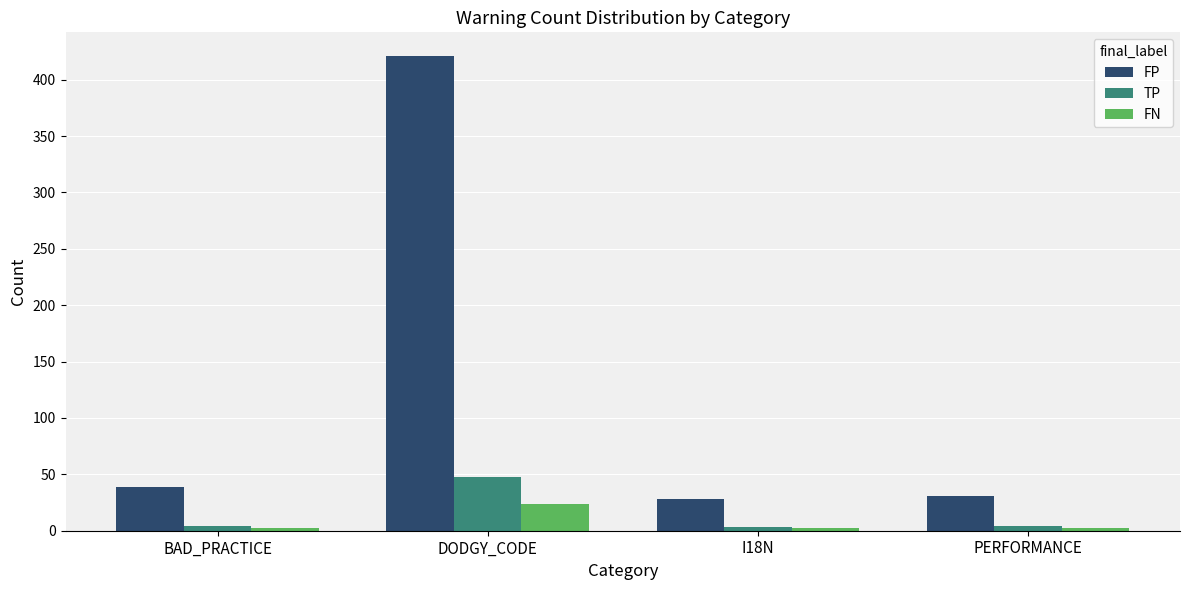

What is the average value of the FN series?

8